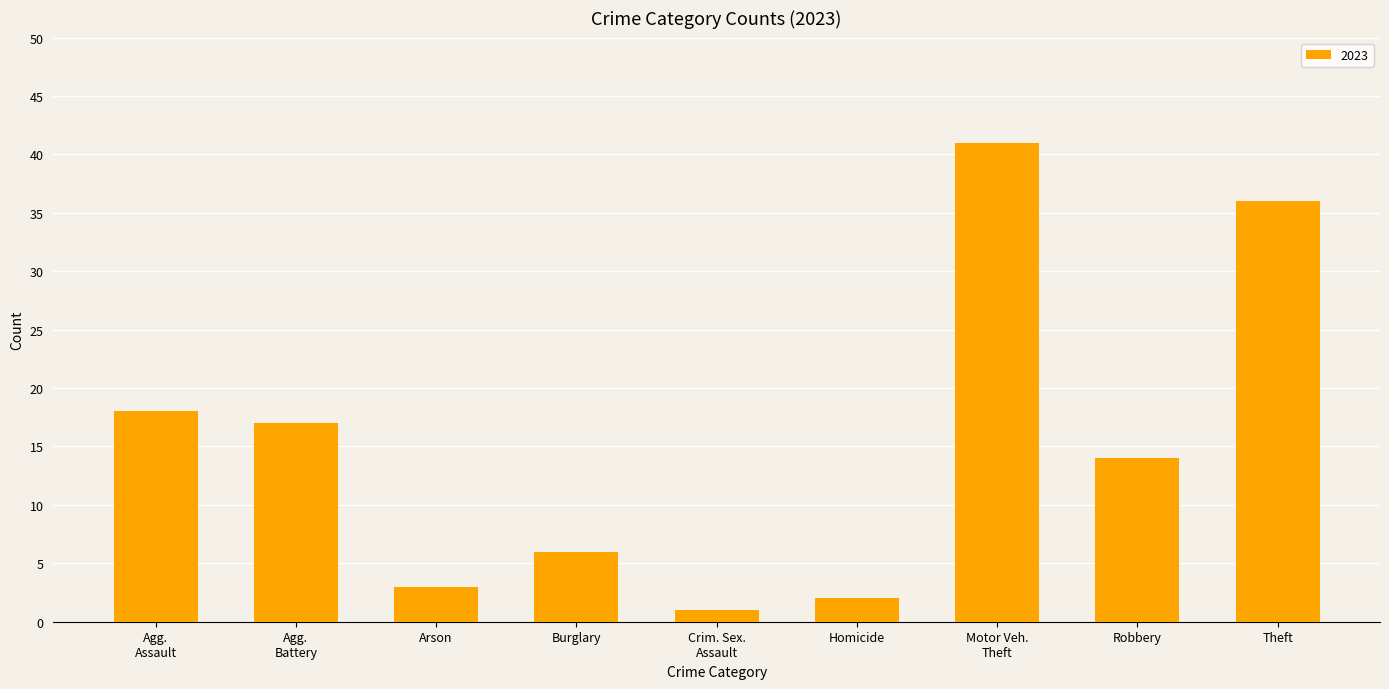

Are the bars horizontal?

No